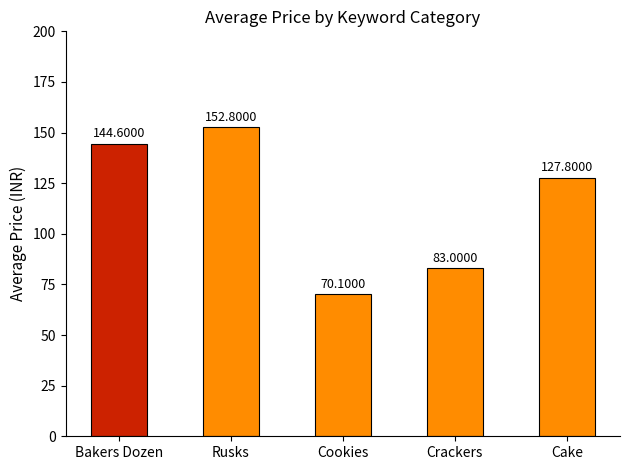

Which category has the lowest value across all series?

Cookies